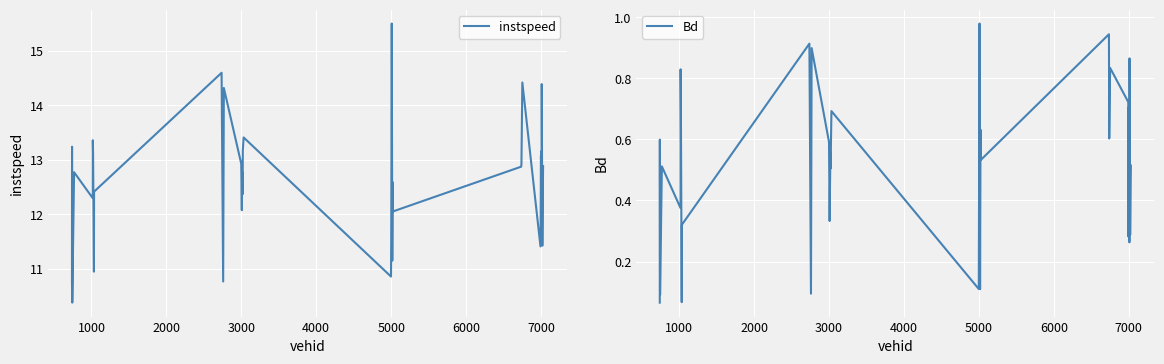

What is the maximum value for instspeed?

15.5